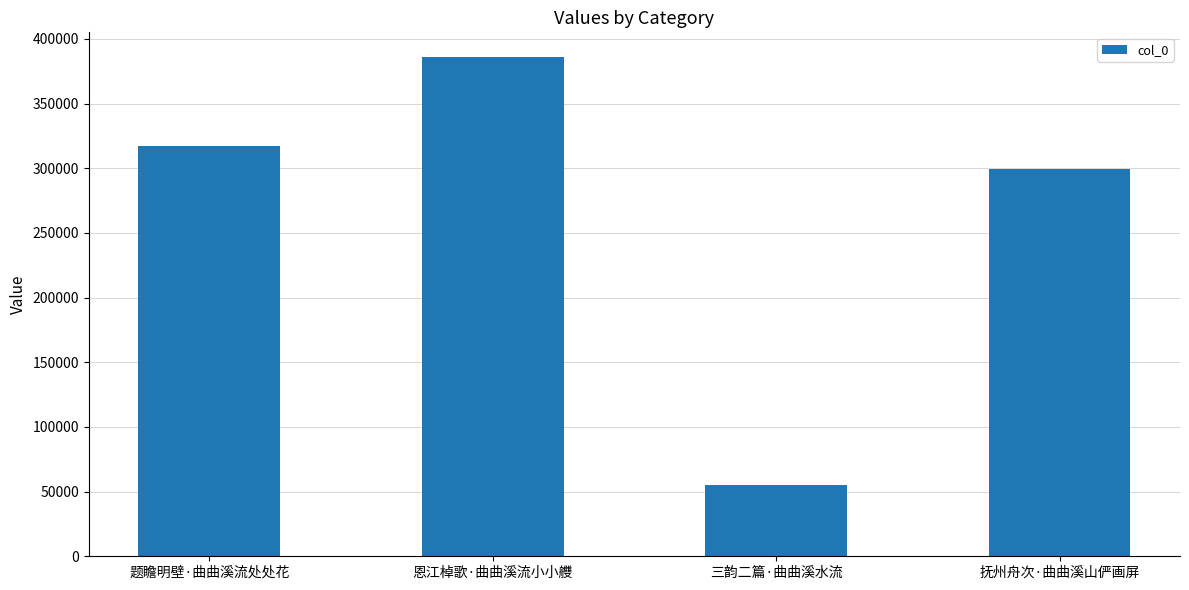

Does the chart contain stacked bars?

No